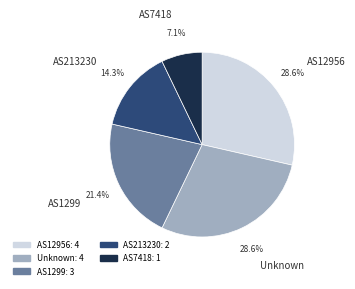

Count the number of slices in the pie.

5